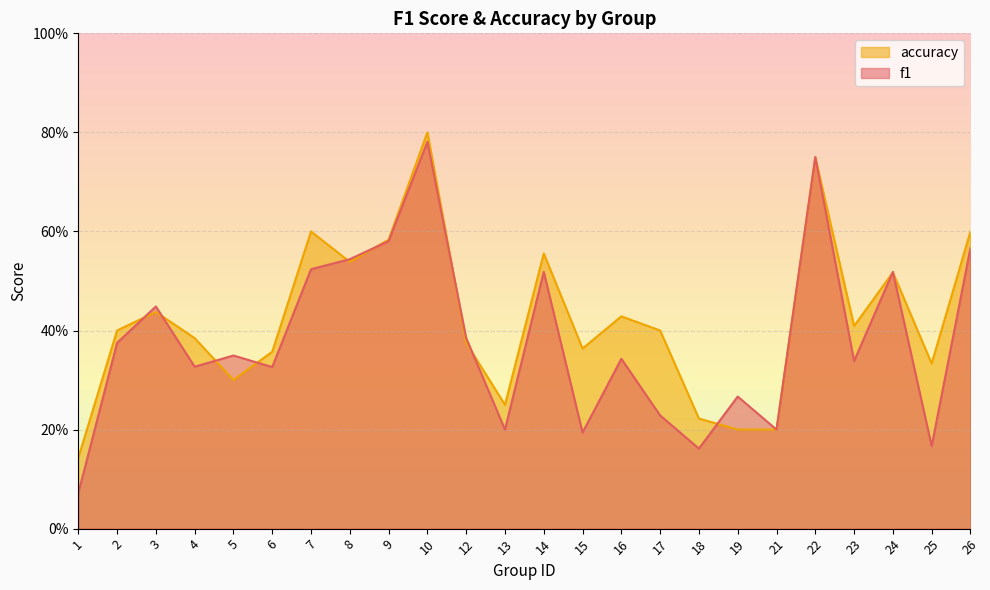

What is the maximum value shown in the chart?

0.8